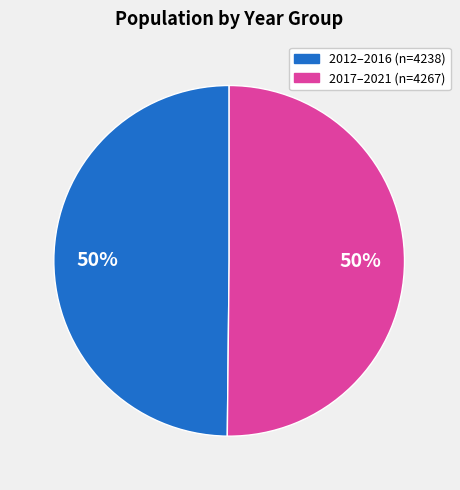

To the nearest percent, what is the average slice percentage?

50%